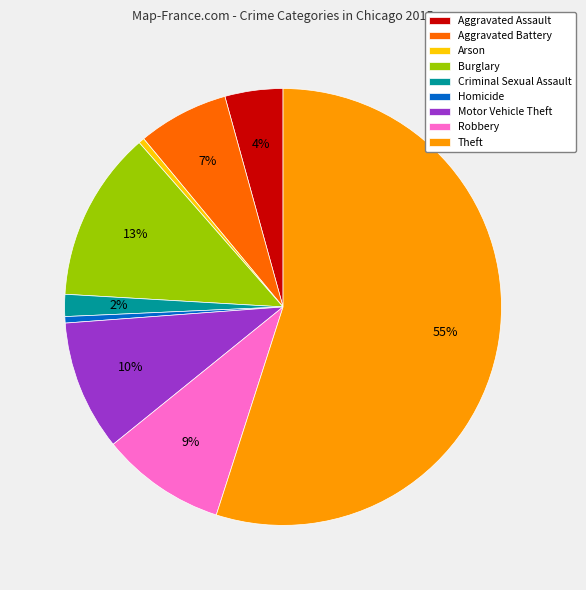

Is it true that Burglary is 5% of the pie?

False